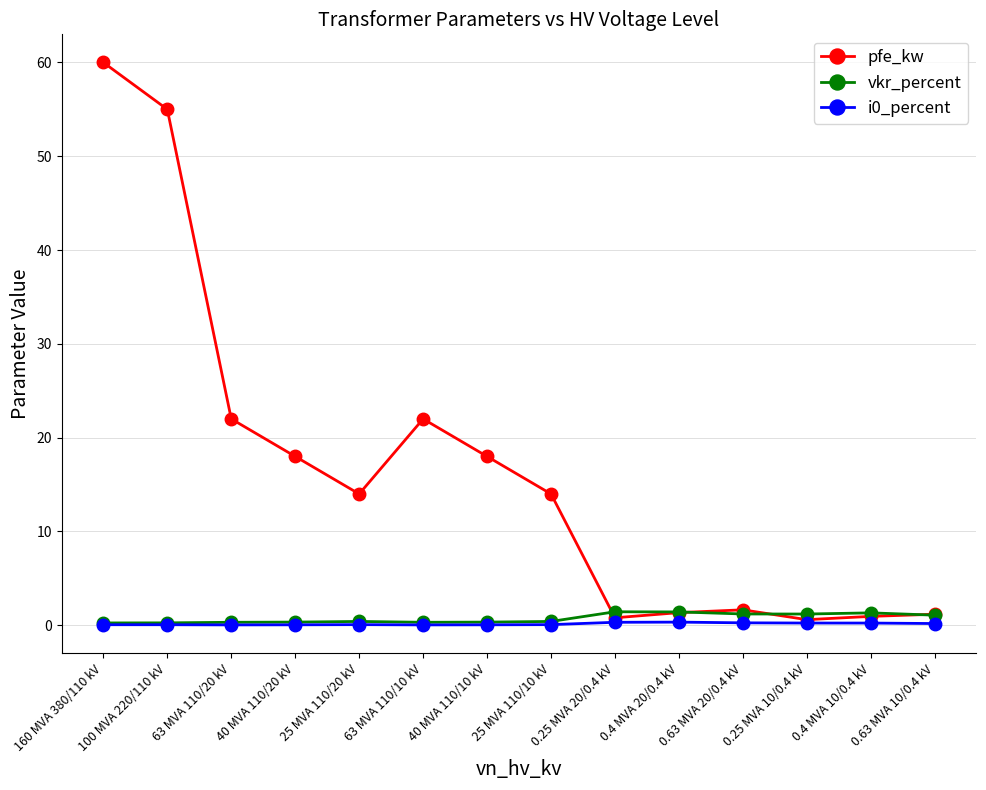

What is the highest value of the vkr_percent series?

1.4